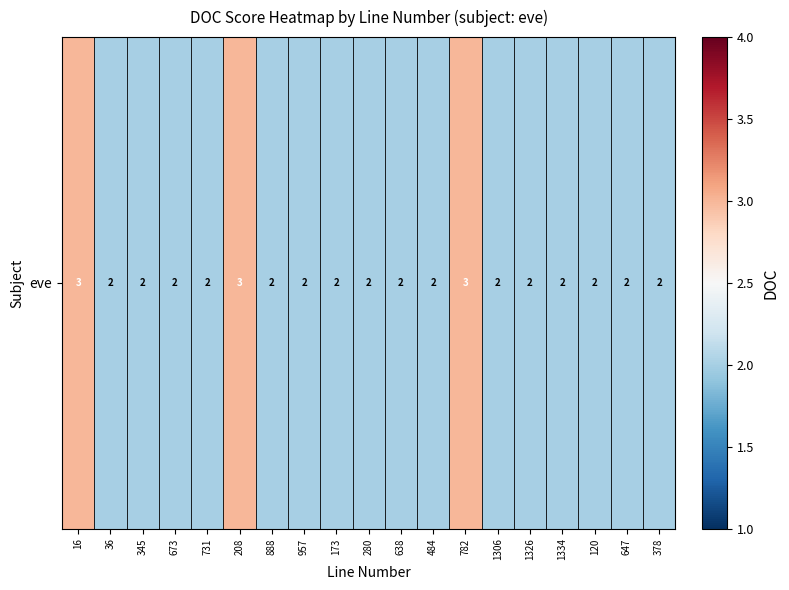

The chart shows a value of 3 at 36. True or false?

False